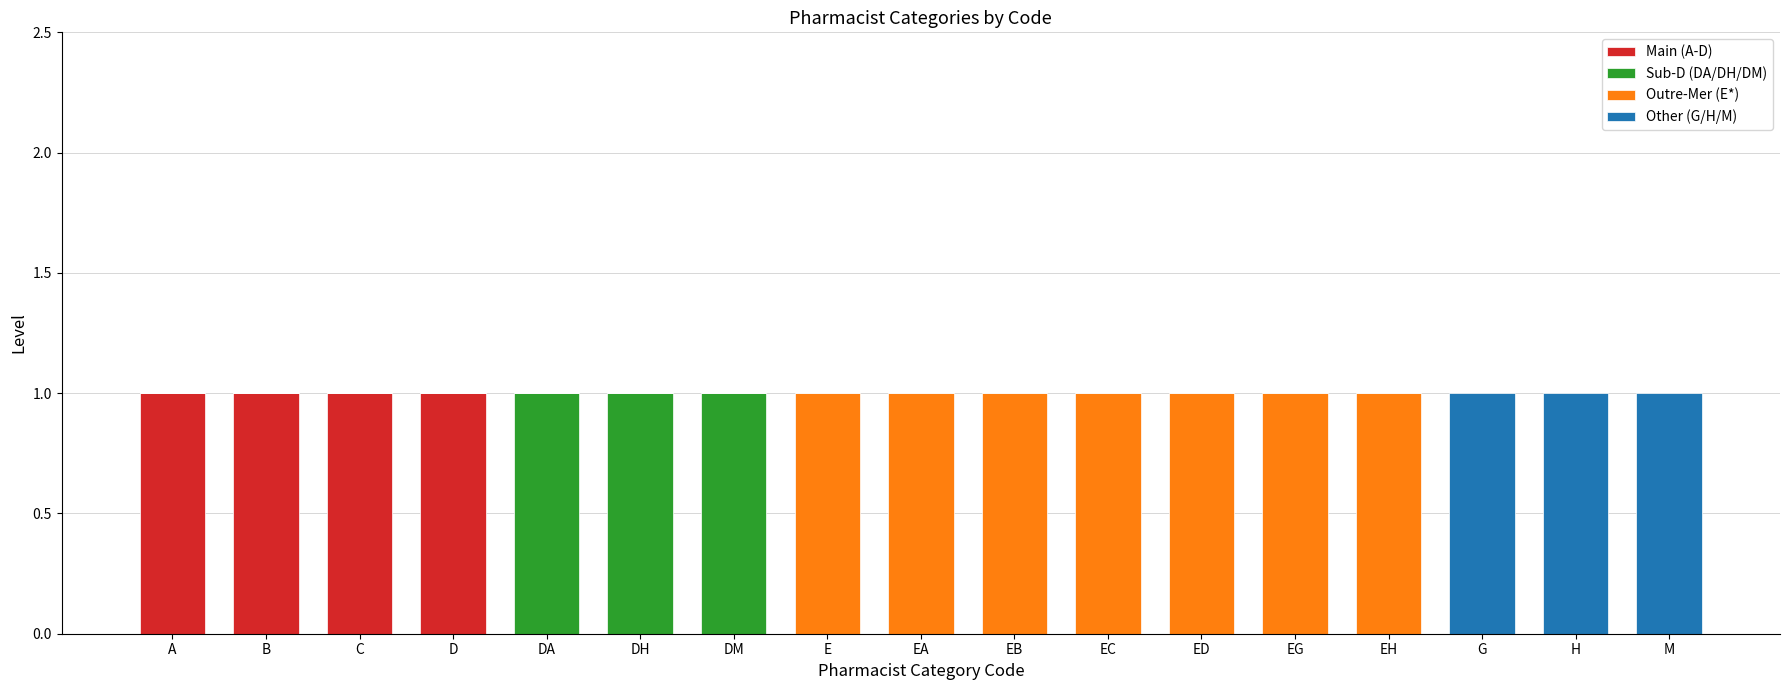

The value of Main (A-D) at EH is 0. True or false?

True